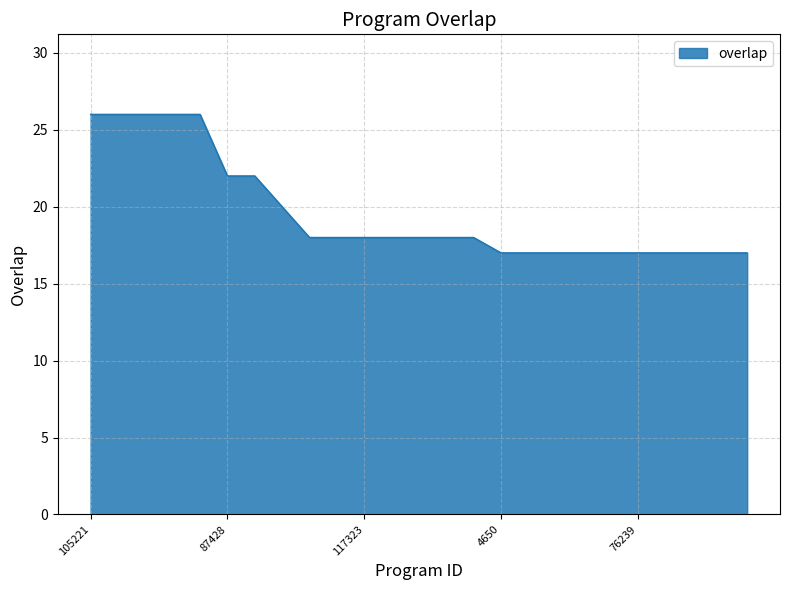

Reading left to right, extract all data points from this chart.

26	26	26	26	26	22	22	20	18	18	18	18	18	18	18	17	17	17	17	17	17	17	17	17	17